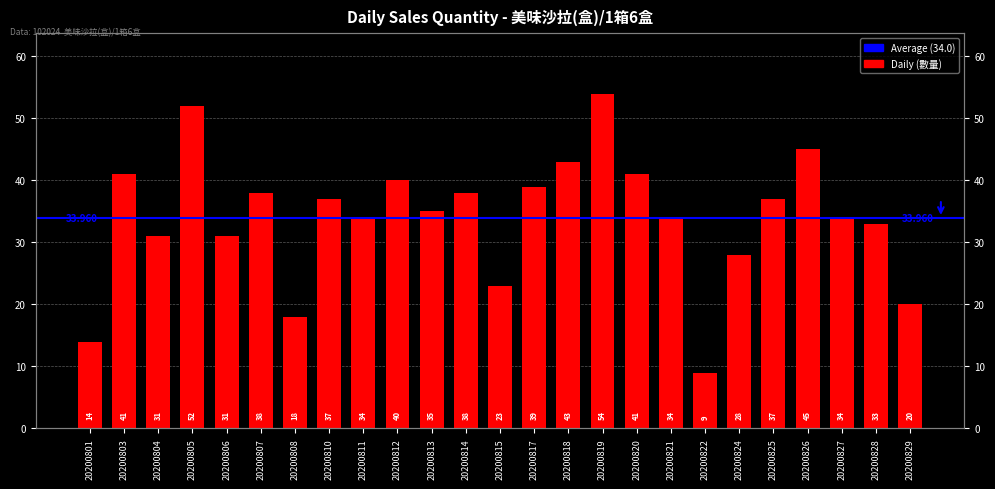

What is the change in value from 20200805 to 20200806?

-21